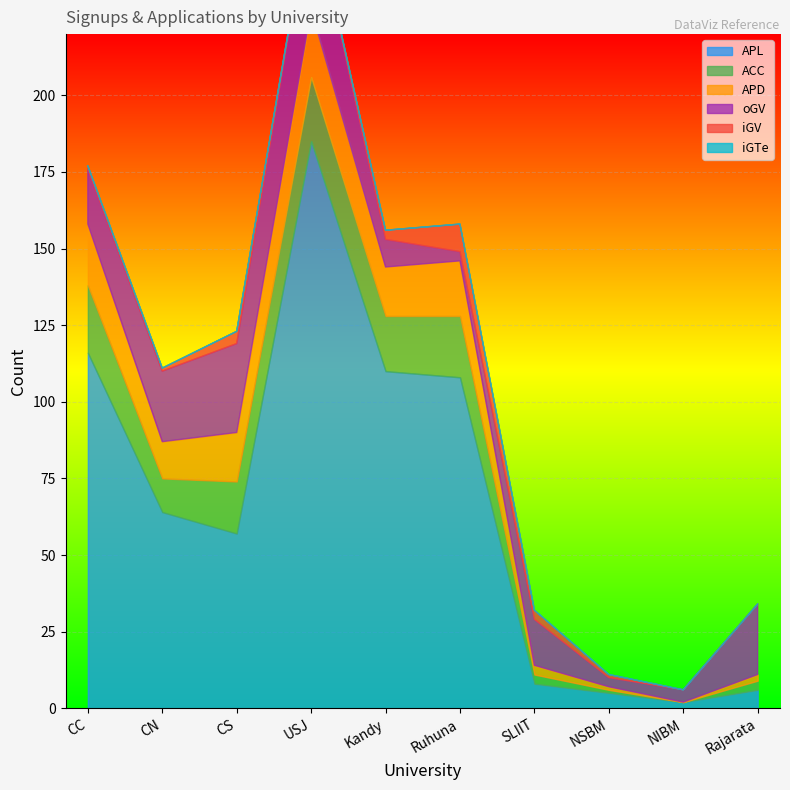

Where is the first local minimum for iGV?

USJ